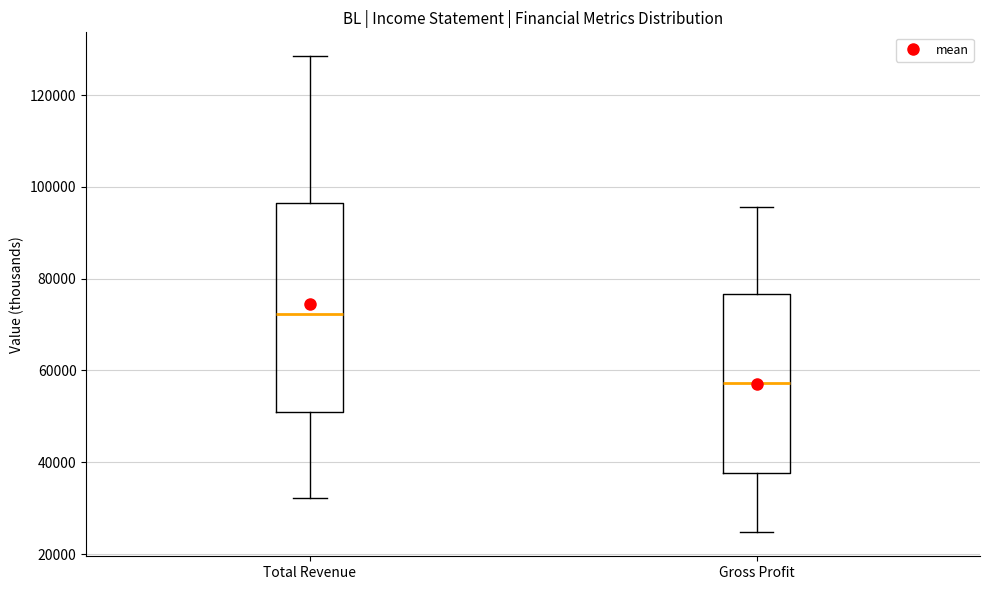

Reading left to right, read every box against the y-axis: the position of its median line, the range the box covers, and the ends of its whiskers. The values are not printed on the chart, so give them approximately, as read against the axis.

Total Revenue: median 72000, box 50000 to 96000, whiskers 32000 to 128000
Gross Profit: median 58000, box 38000 to 76000, whiskers 24000 to 96000